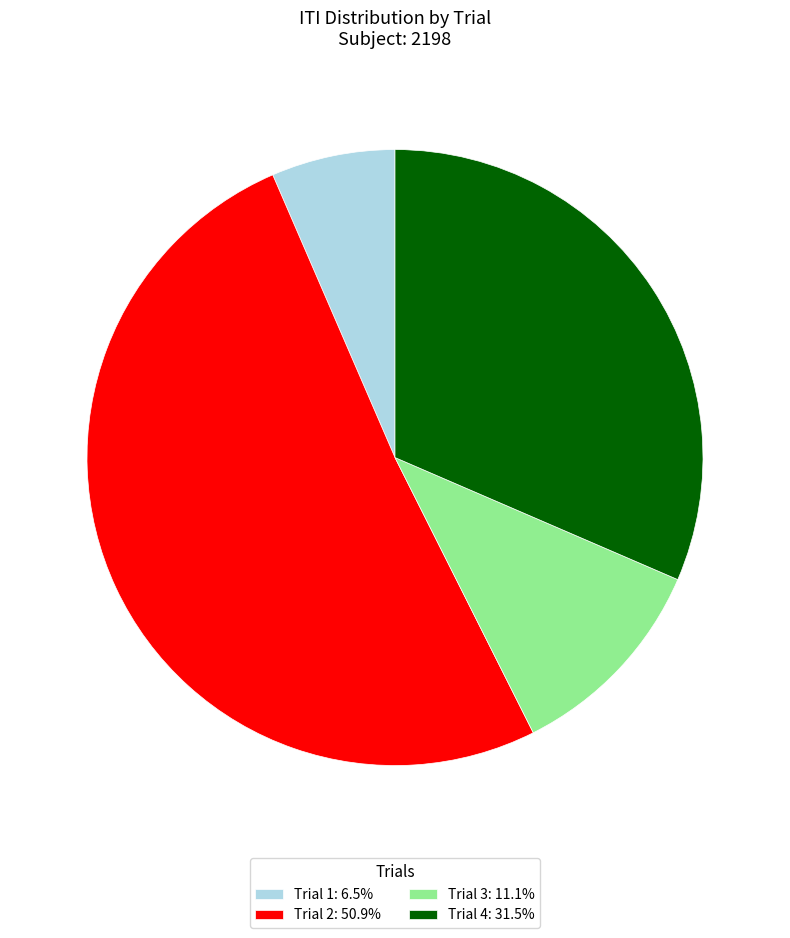

Rank the categories by value from highest to lowest.

Trial 2, Trial 4, Trial 3, Trial 1